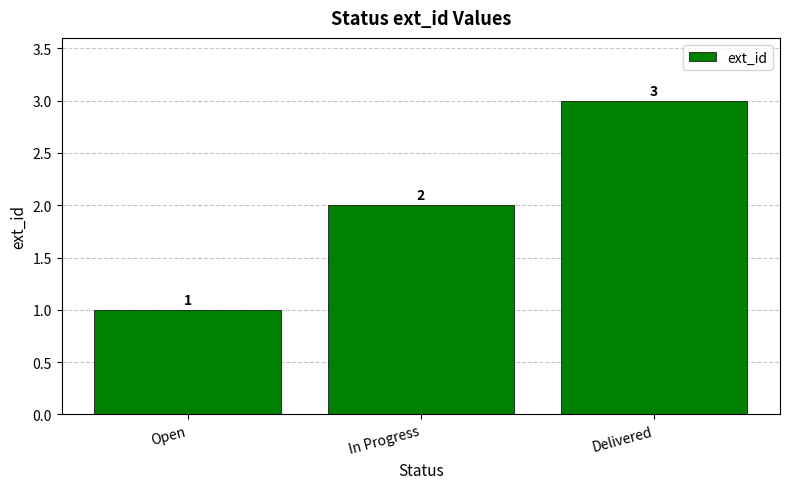

List the labels in order of value, largest first.

Delivered, In Progress, Open